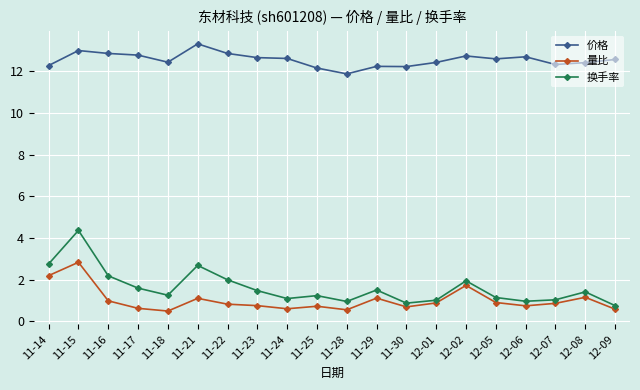

Is this an area chart (filled region under the line)?

No